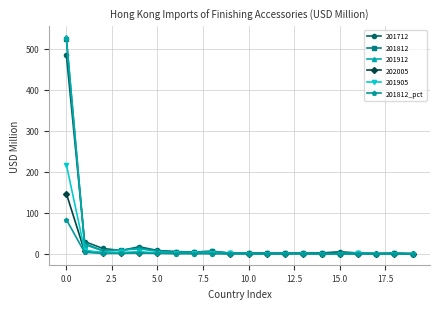

What is the highest value of the 201912 series?

528.5